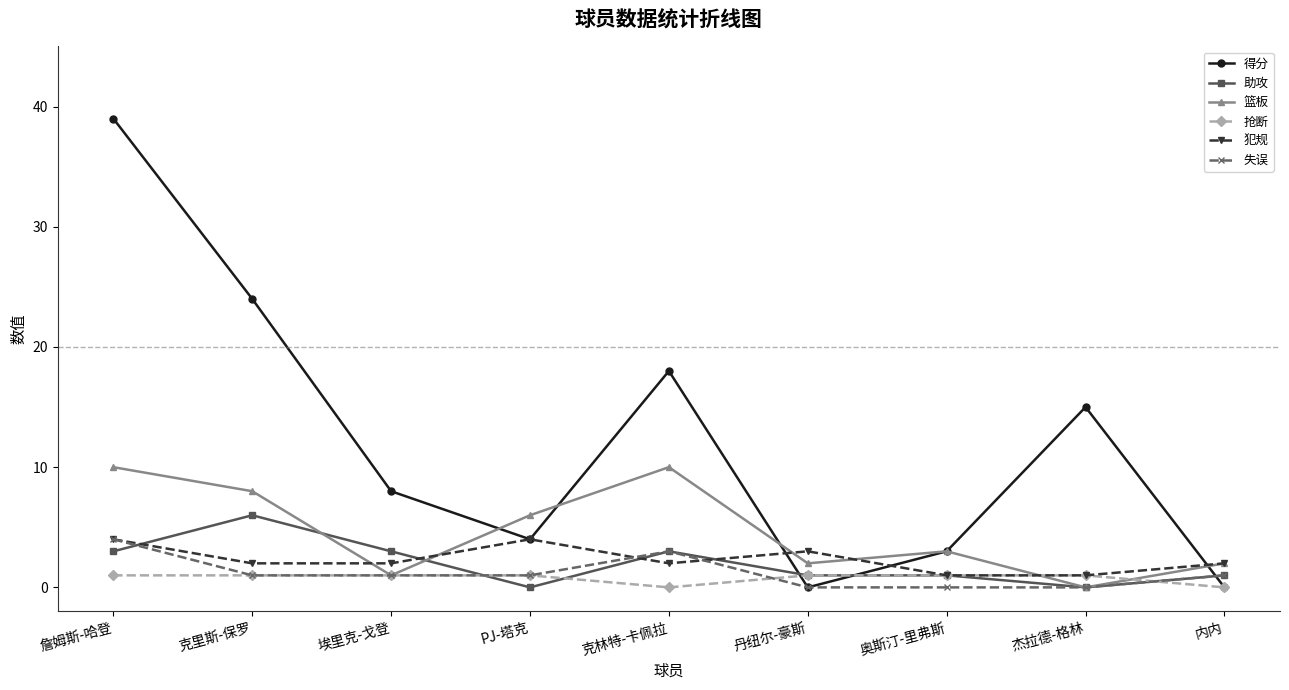

What is the difference between the 失误 values at 丹纽尔-豪斯 and 克里斯-保罗?

1